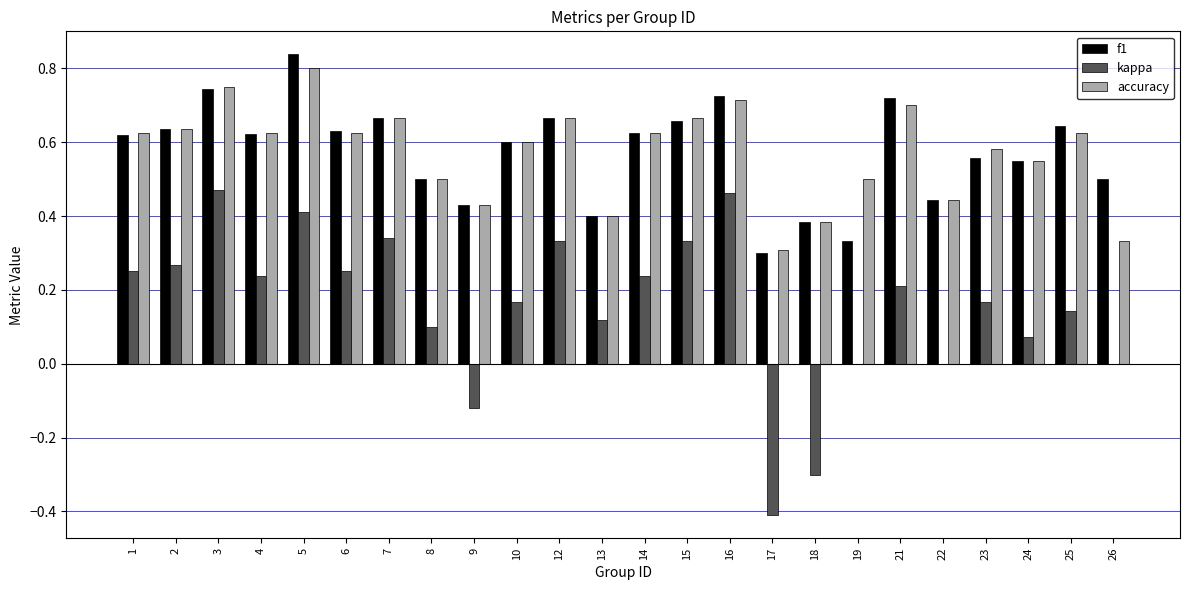

What is the sum of all f1 values?

13.8